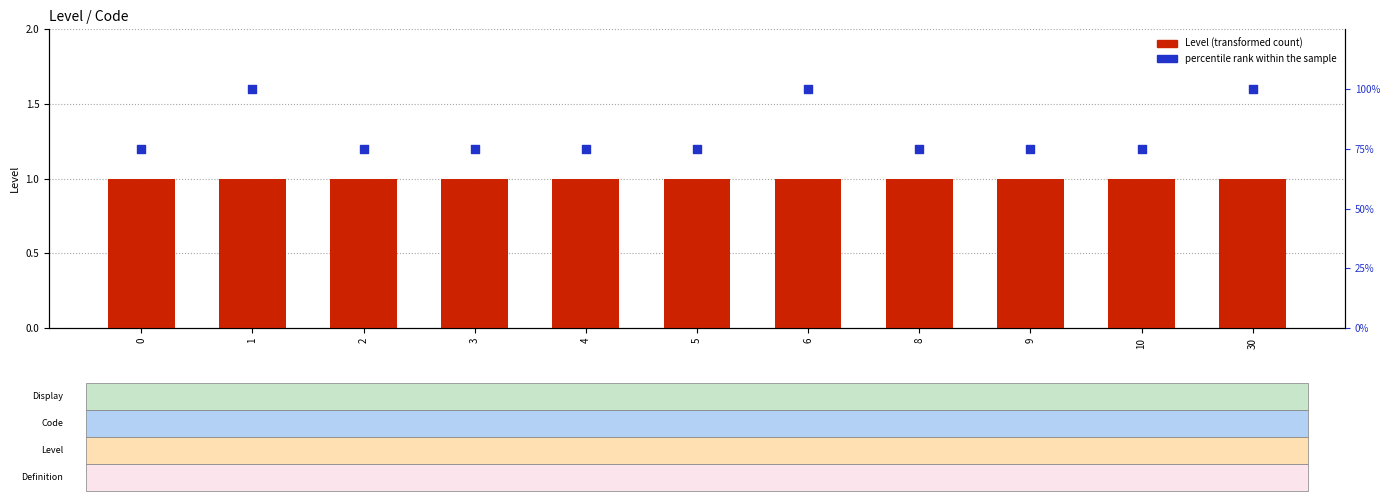

Which series has the largest total across all categories?

percentile rank within the sample